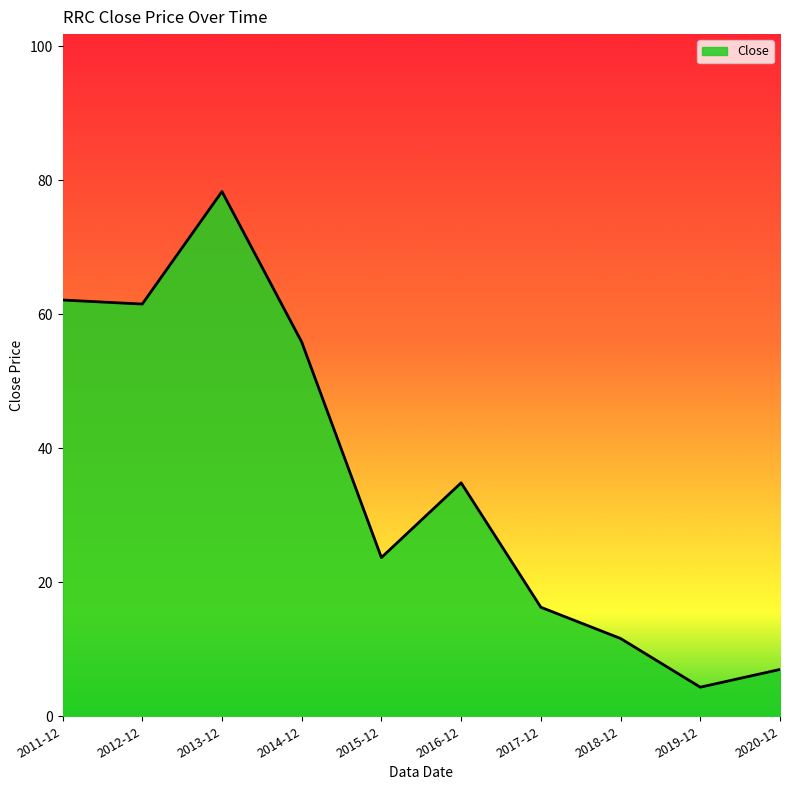

Does the chart display data point markers on the line(s)?

No